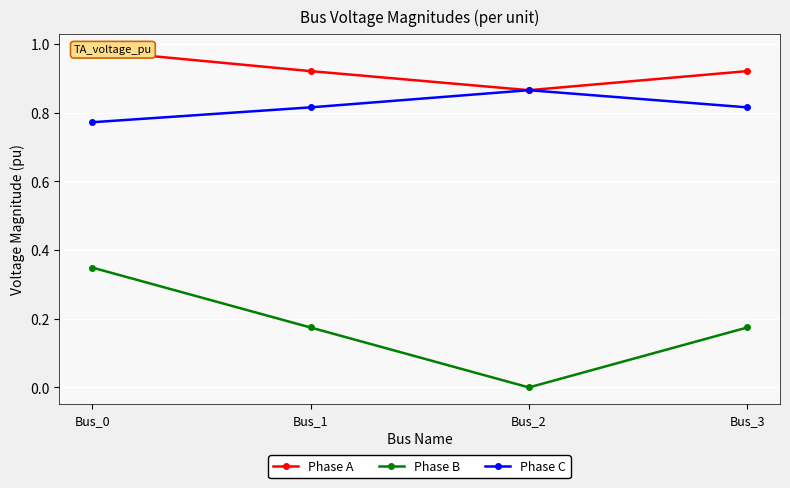

What are all the series names shown in the legend?

Phase A, Phase B, Phase C